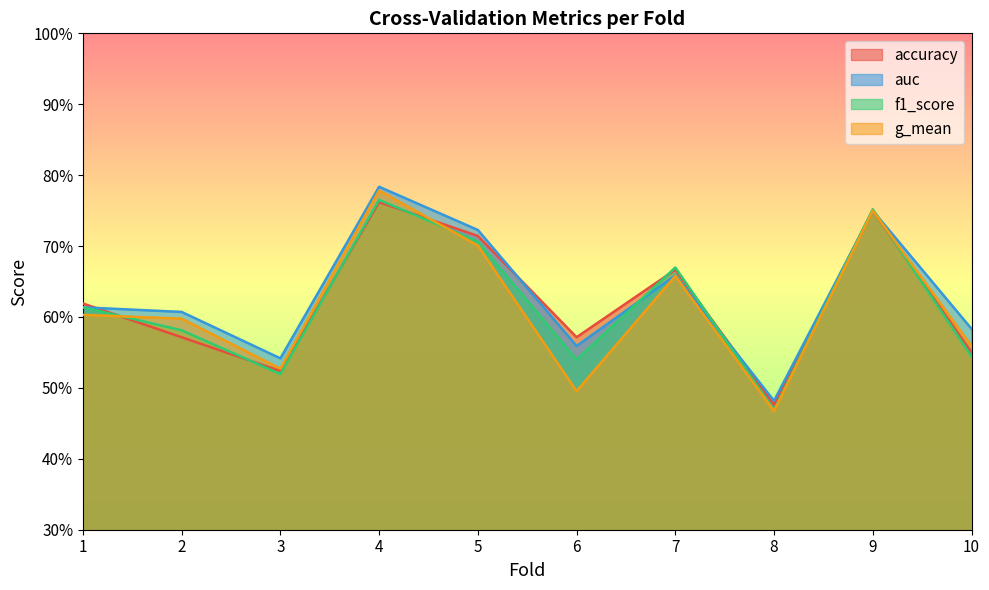

What is the value of the f1_score point at the 3rd from the left?

0.5